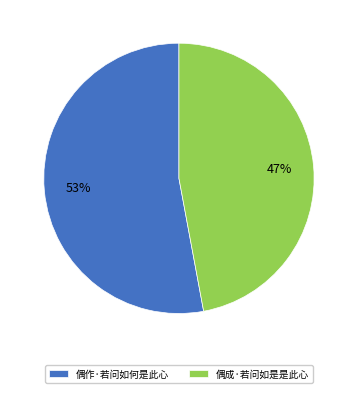

Does 偶作·若问如何是此心 account for over 50% of the chart?

Yes